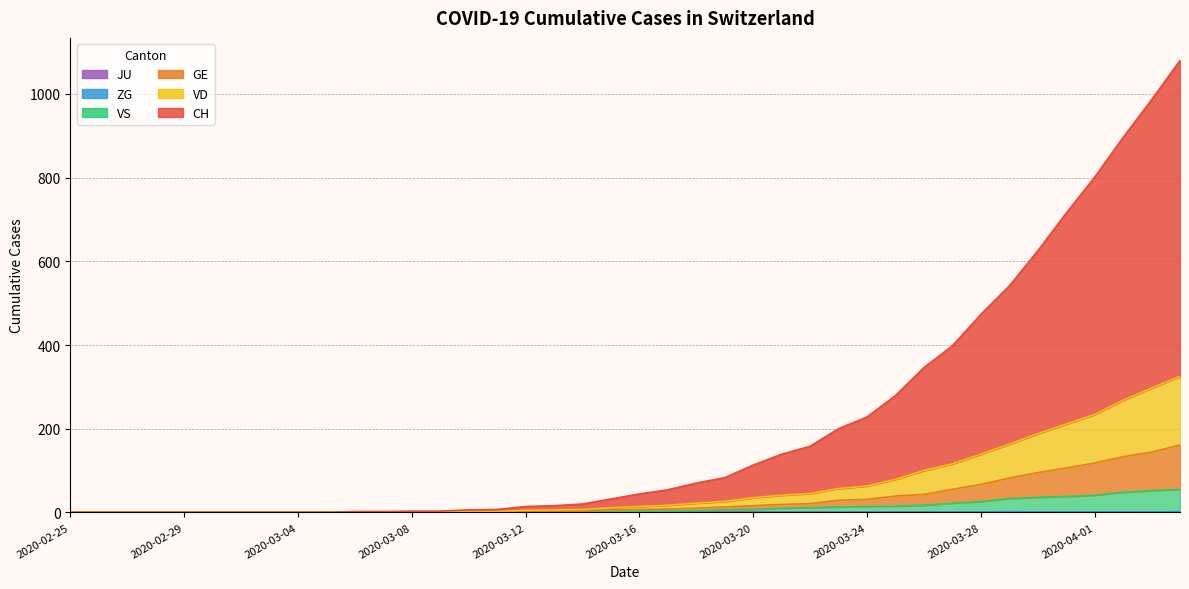

What is the sum of the GE values at 2020-03-08 and 2020-03-10?

1